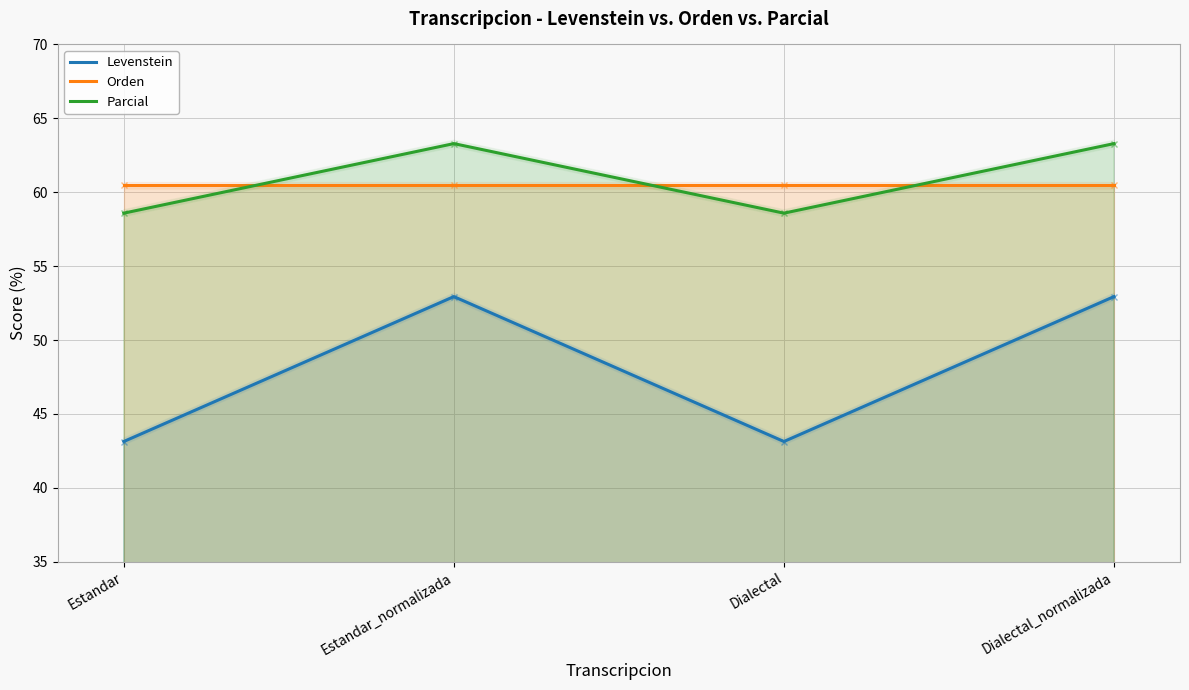

Reading right to left, extract all data points from this chart.

Levenstein: Dialectal_normalizada=52.9	Dialectal=43.1	Estandar_normalizada=52.9	Estandar=43.1
Orden: Dialectal_normalizada=60.5	Dialectal=60.5	Estandar_normalizada=60.5	Estandar=60.5
Parcial: Dialectal_normalizada=63.3	Dialectal=58.6	Estandar_normalizada=63.3	Estandar=58.6